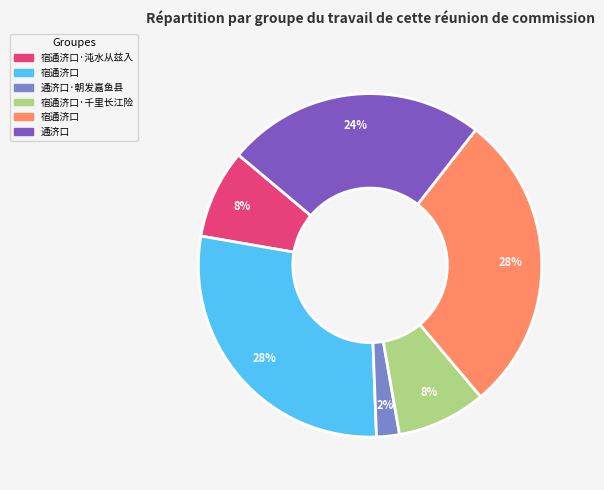

To the nearest percent, what is the average slice percentage?

17%